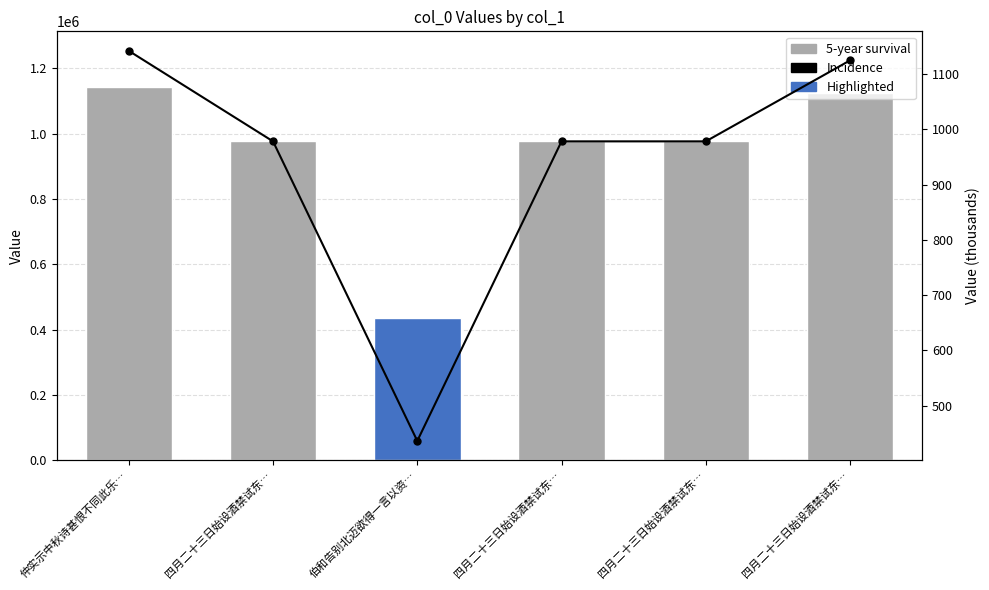

Which series has the largest range (max minus min)?

col_0